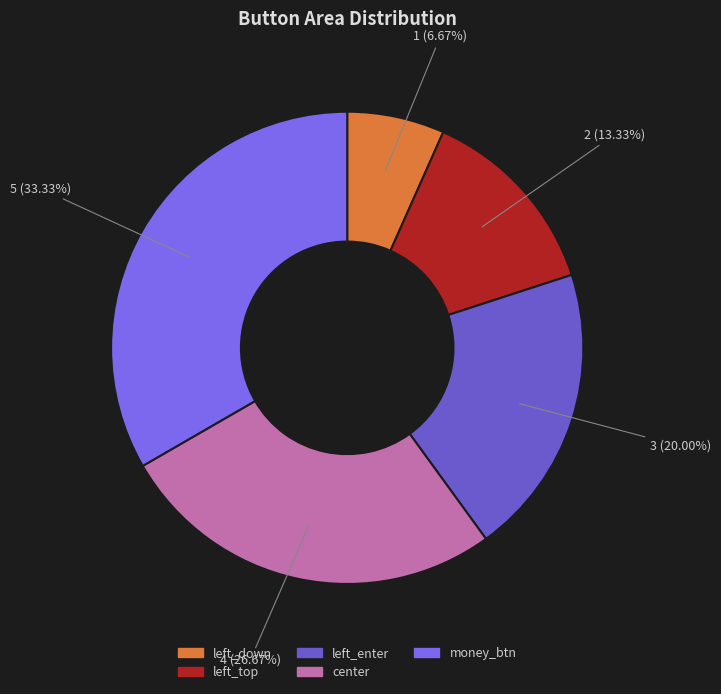

To the nearest percent, what is the difference between the center and left_enter slice percentages?

7%